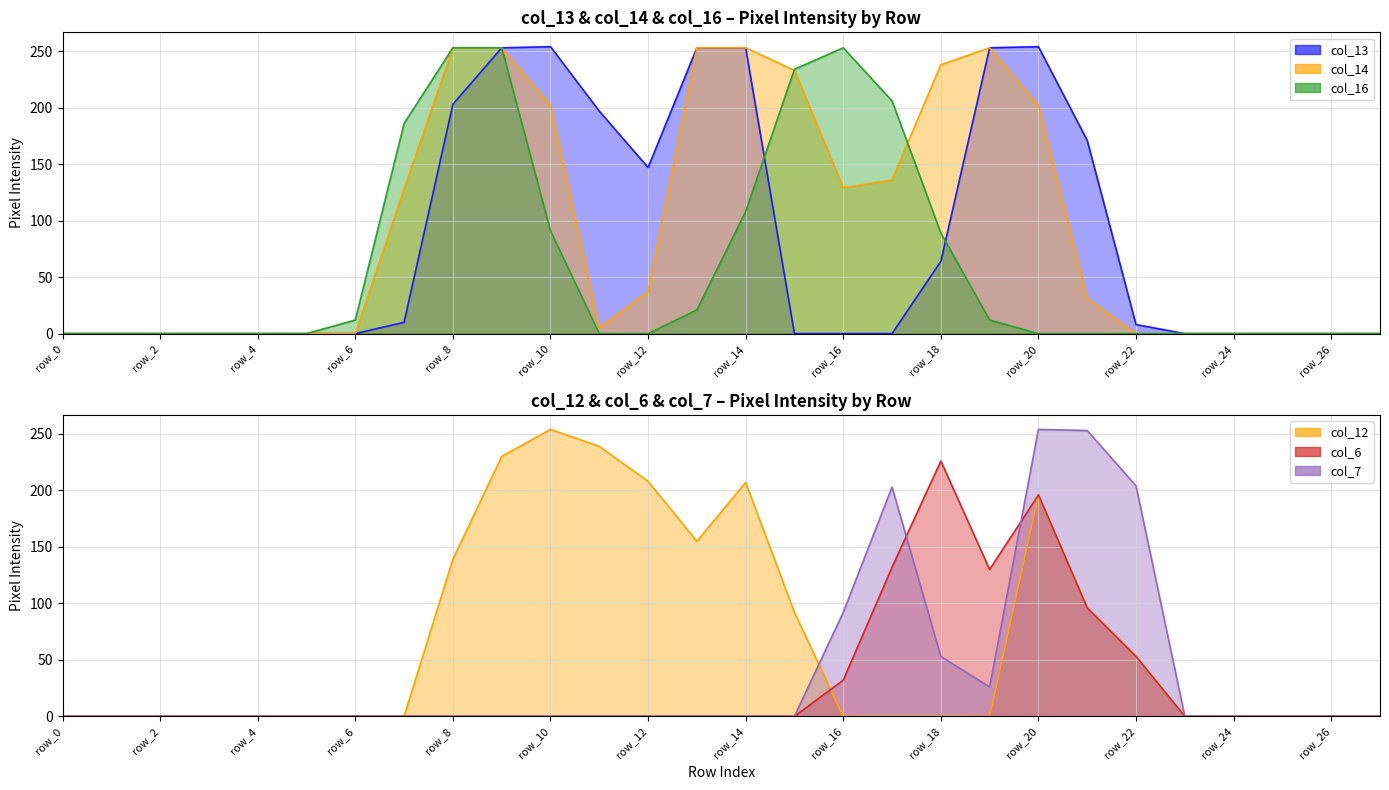

What is the sum of all col_13 values?

2320